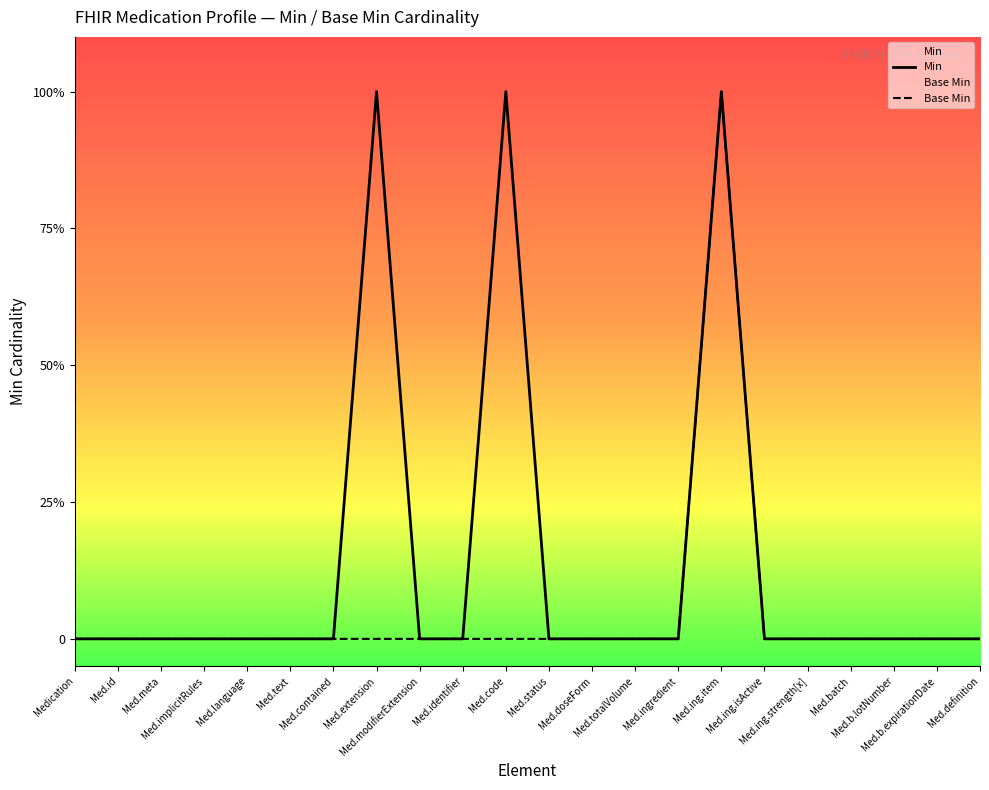

Reading right to left, list all the values displayed in this chart.

Min: Med.definition=0	Med.b.expirationDate=0	Med.b.lotNumber=0	Med.batch=0	Med.ing.strength[x]=0	Med.ing.isActive=0	Med.ing.item=1	Med.ingredient=0	Med.totalVolume=0	Med.doseForm=0	Med.status=0	Med.code=1	Med.identifier=0	Med.modifierExtension=0	Med.extension=1	Med.contained=0	Med.text=0	Med.language=0	Med.implicitRules=0	Med.meta=0	Med.id=0	Medication=0
Base Min: Med.definition=0	Med.b.expirationDate=0	Med.b.lotNumber=0	Med.batch=0	Med.ing.strength[x]=0	Med.ing.isActive=0	Med.ing.item=1	Med.ingredient=0	Med.totalVolume=0	Med.doseForm=0	Med.status=0	Med.code=0	Med.identifier=0	Med.modifierExtension=0	Med.extension=0	Med.contained=0	Med.text=0	Med.language=0	Med.implicitRules=0	Med.meta=0	Med.id=0	Medication=0